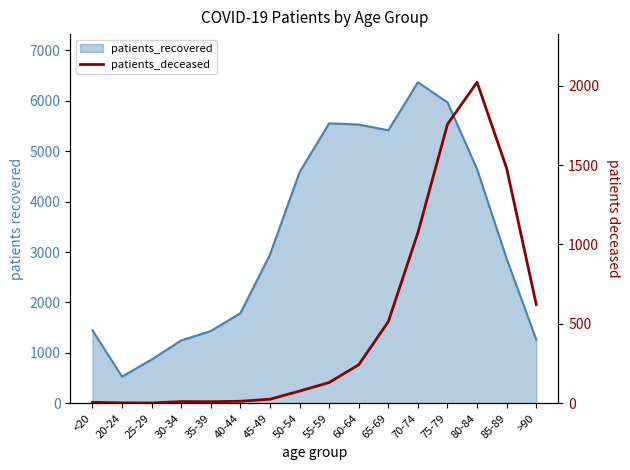

Does the chart display data point markers on the line(s)?

No